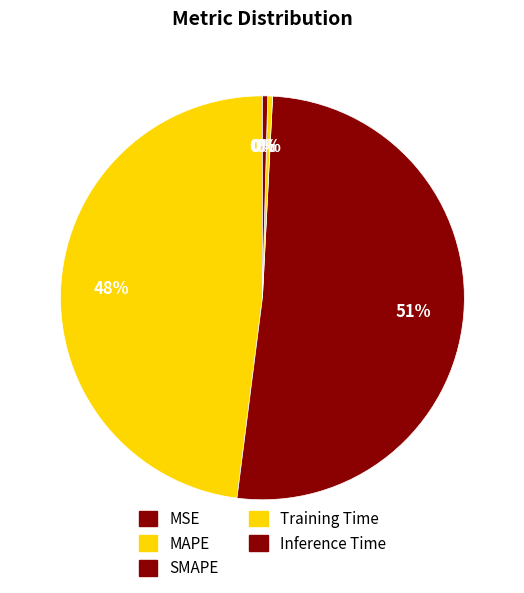

What is the smallest slice in the pie chart?

MSE